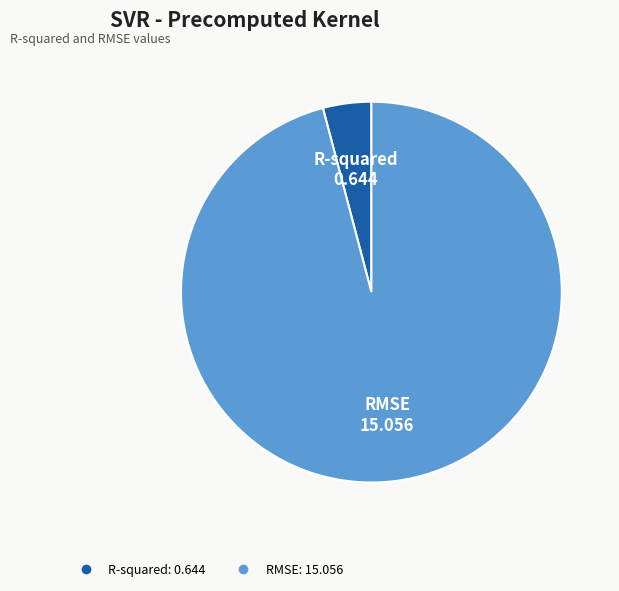

Do R-squared and RMSE together represent more than half of the pie?

Yes